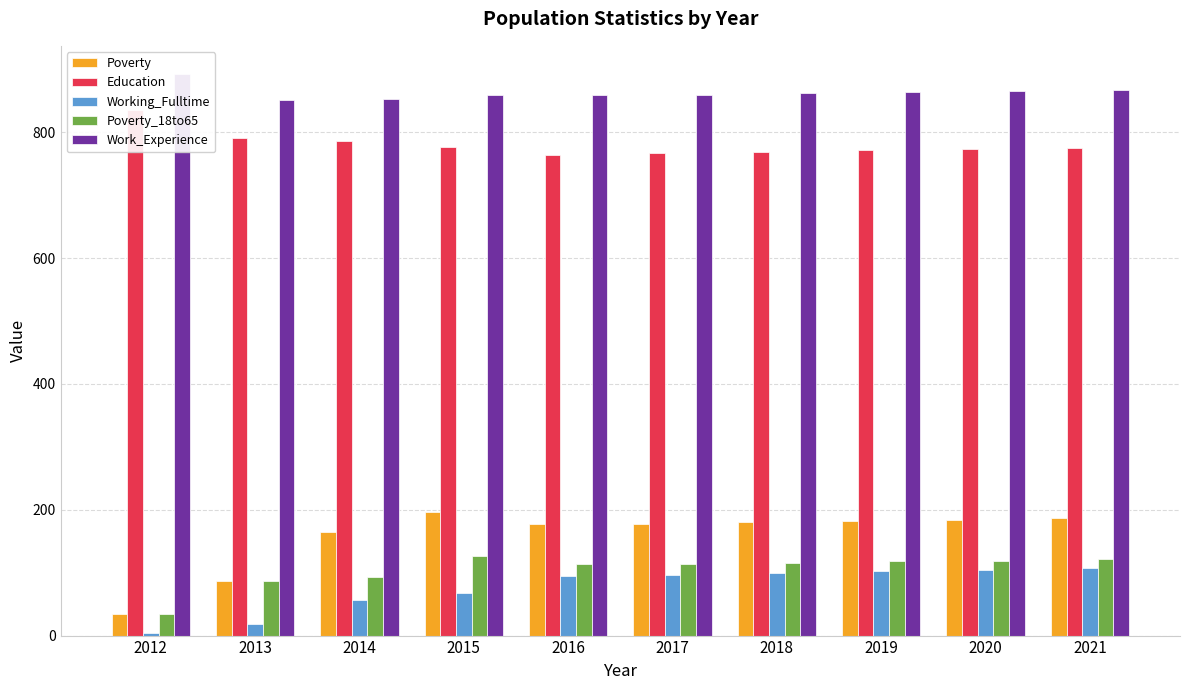

Between 2019 and 2021, which series saw the biggest shift?

Working_Fulltime